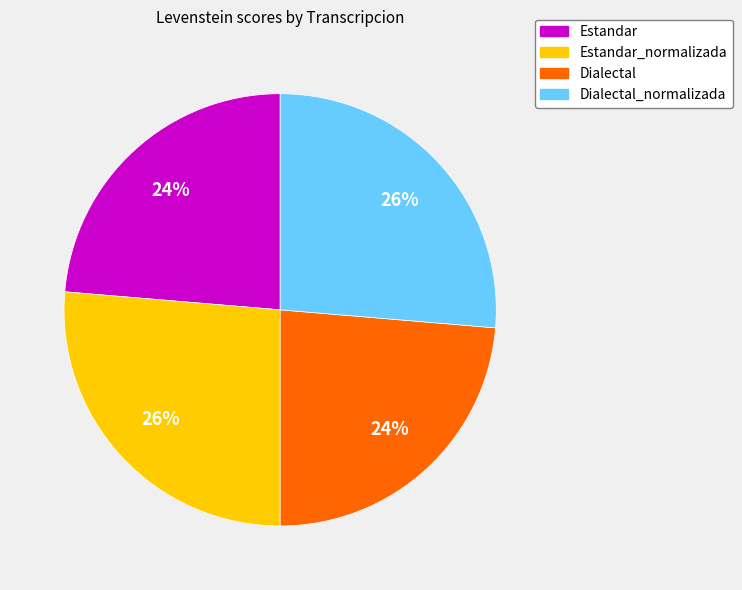

To the nearest percent, what is the average slice percentage?

25%